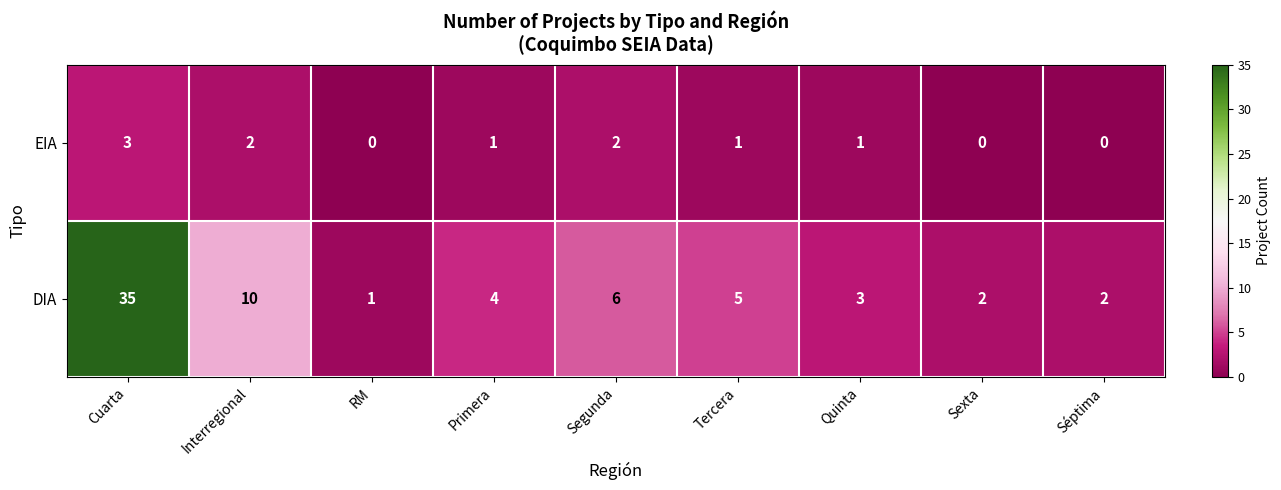

What is the total value across all series at Tercera?

6